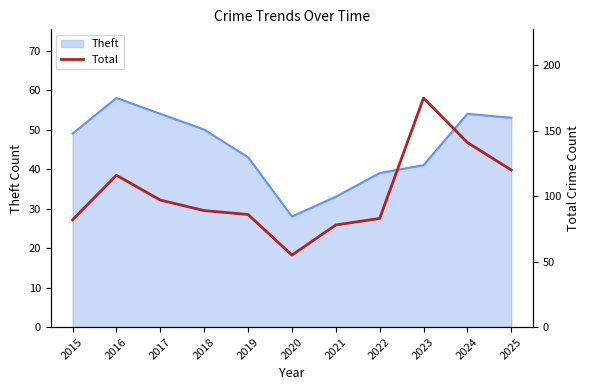

What is the maximum value for Theft?

58